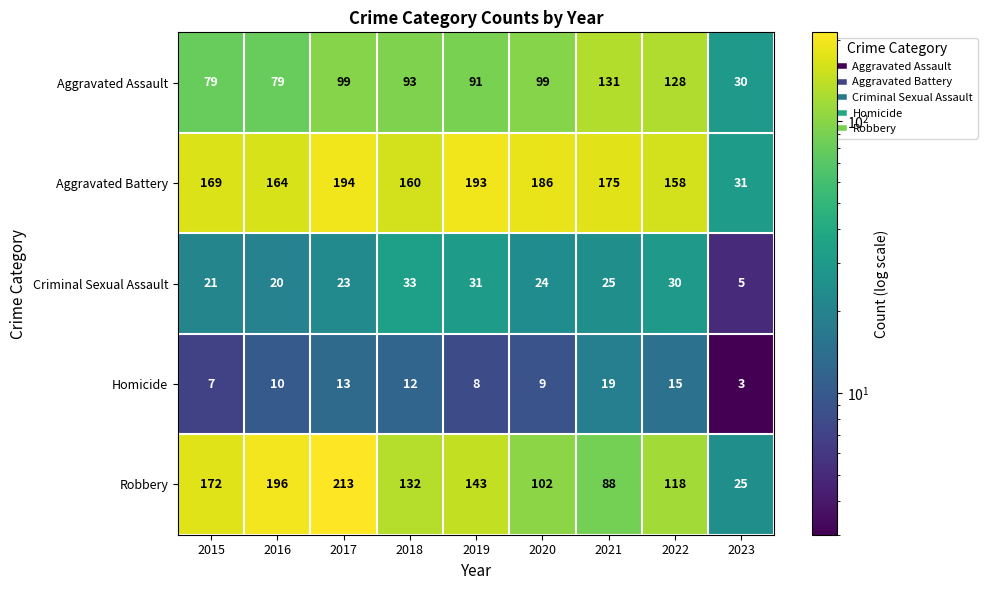

The value of Criminal Sexual Assault at 2016 is 20. True or false?

True